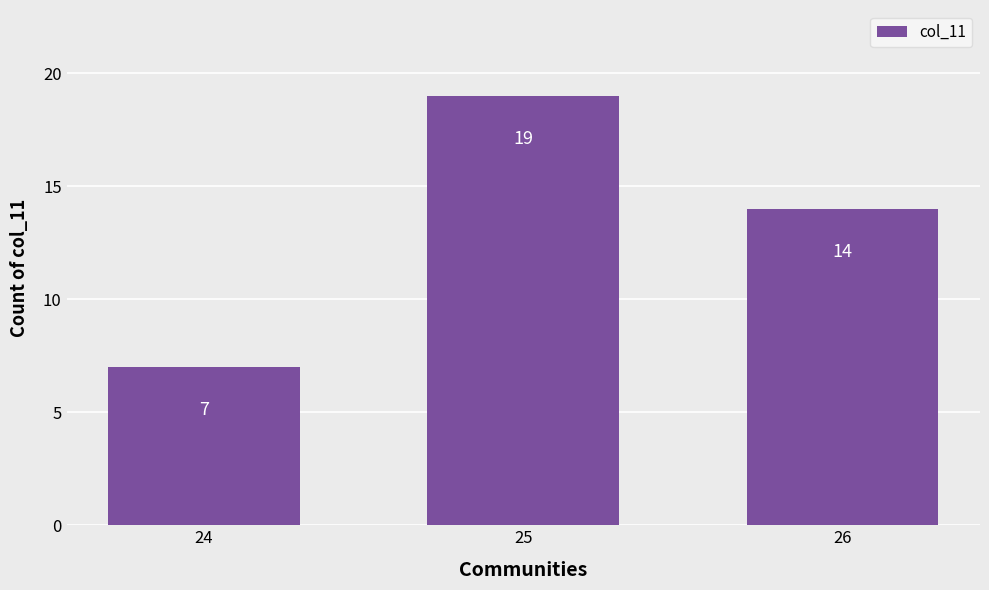

Reading left to right, transcribe all the data shown in this chart.

24=7	25=19	26=14